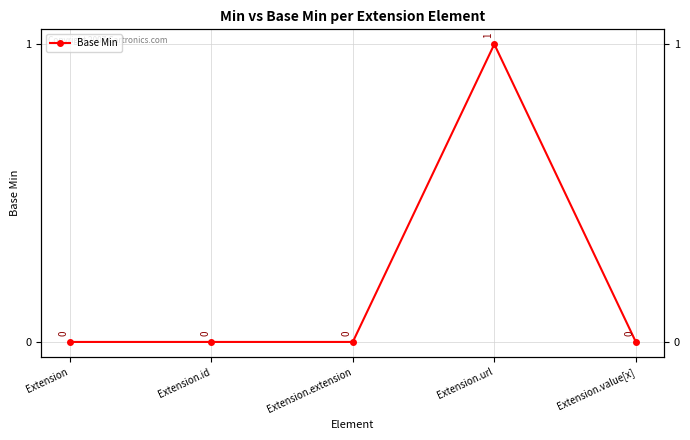

What is the difference between the maximum and minimum values?

1